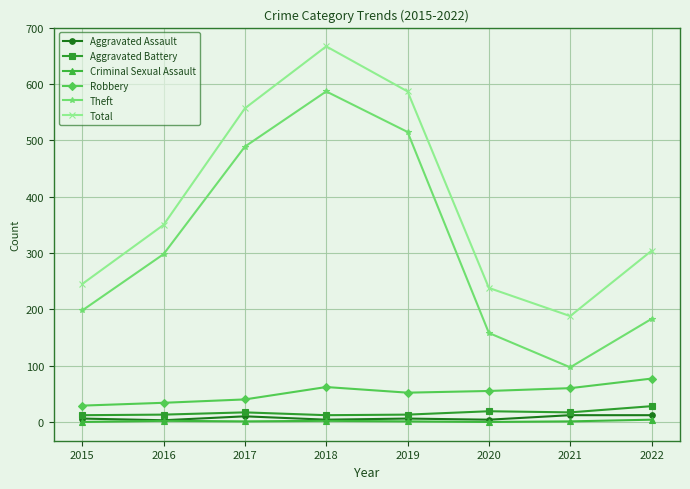

At which label does Criminal Sexual Assault first exceed 1?

2016